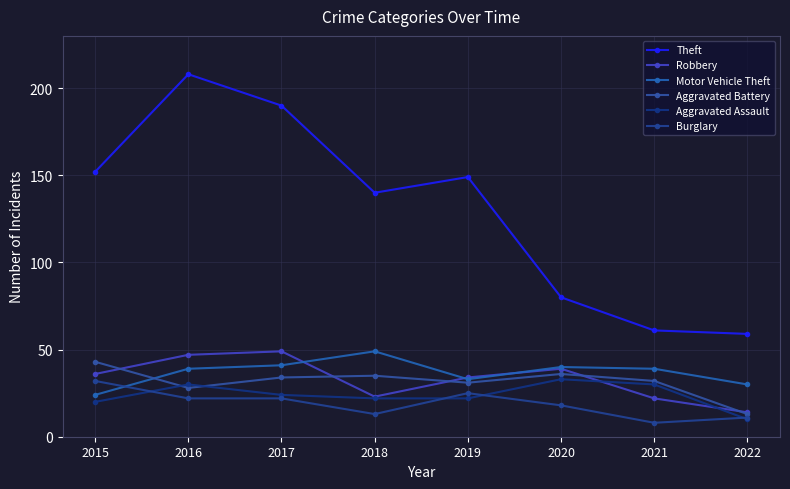

At how many categories does at least one series exceed 9?

8